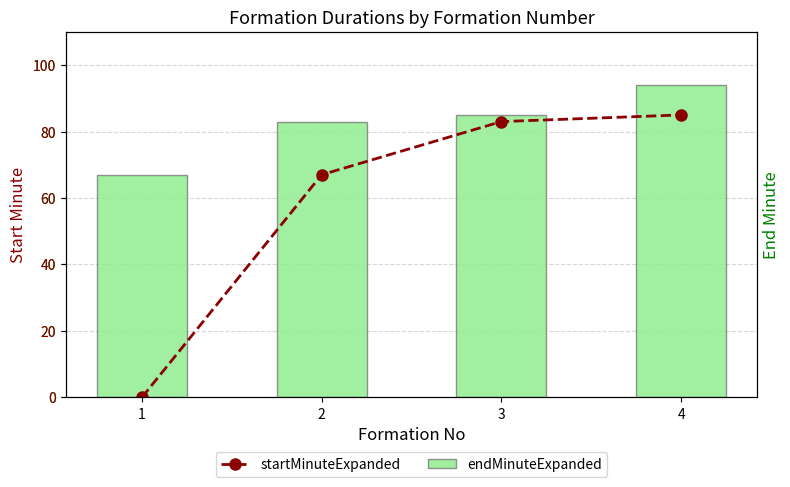

How many groups of bars are there?

4